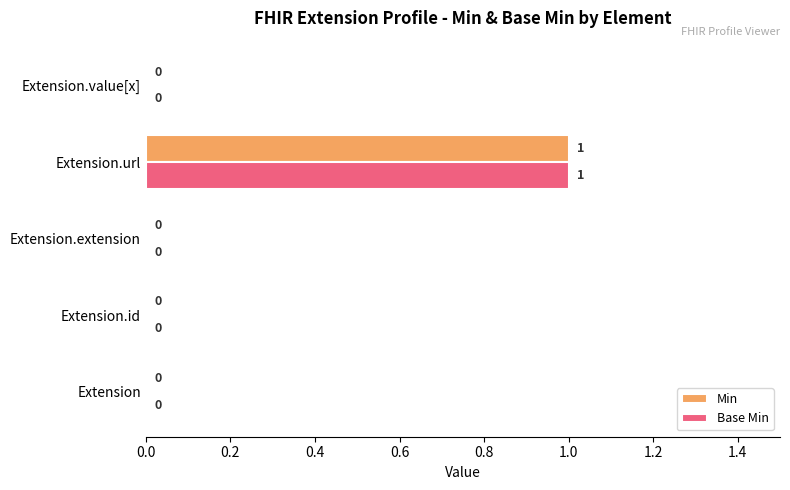

How many values in Base Min are above zero?

1